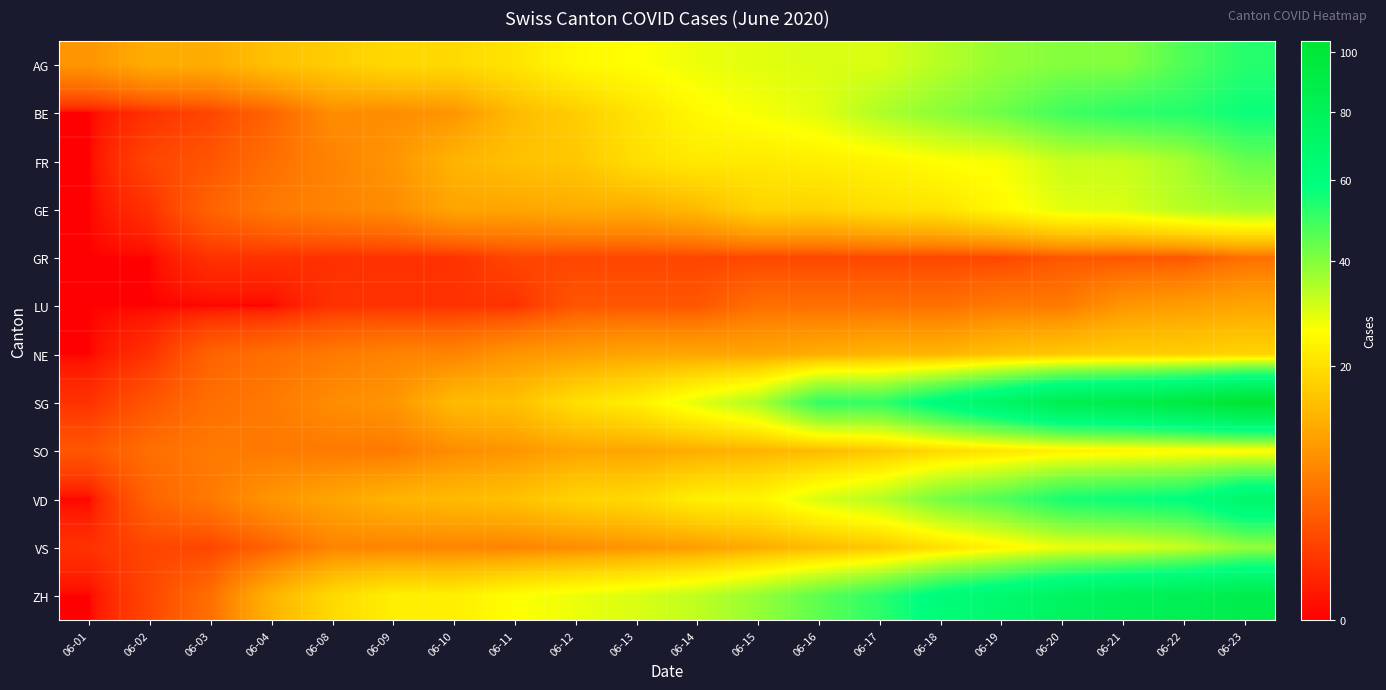

Between 06-01 and 06-22, which is larger?

06-22